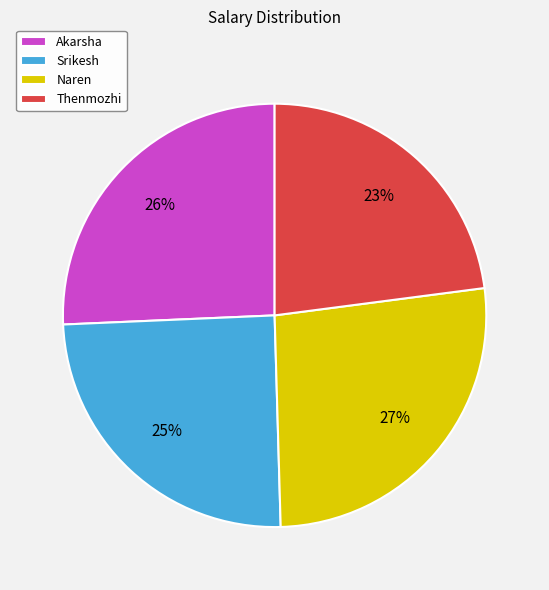

Approximately how many times larger is the value at Akarsha compared to Srikesh?

1.0